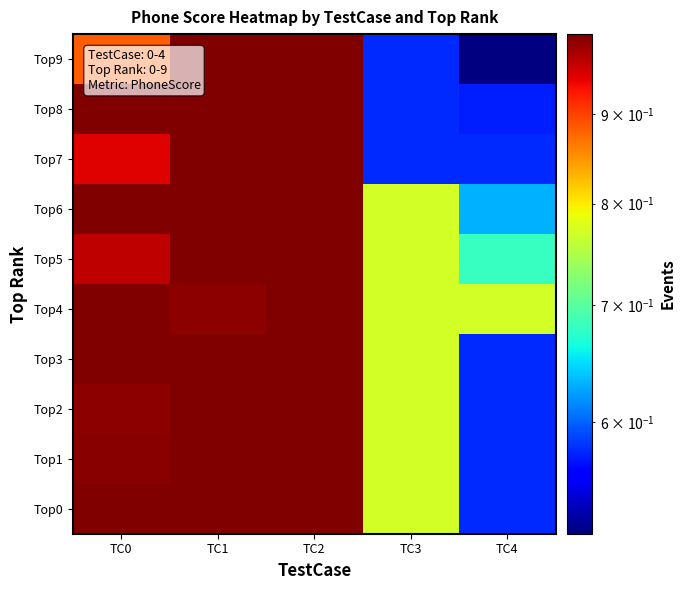

Reading left to right, transcribe all the data shown in this chart.

Top0: TC0=1.0	TC1=1.0	TC2=1.0	TC3=0.8	TC4=0.6
Top1: TC0=1.0	TC1=1.0	TC2=1.0	TC3=0.8	TC4=0.6
Top2: TC0=1.0	TC1=1.0	TC2=1.0	TC3=0.8	TC4=0.6
Top3: TC0=1.0	TC1=1.0	TC2=1.0	TC3=0.8	TC4=0.6
Top4: TC0=1.0	TC1=1.0	TC2=1.0	TC3=0.8	TC4=0.8
Top5: TC0=1.0	TC1=1.0	TC2=1.0	TC3=0.8	TC4=0.7
Top6: TC0=1.0	TC1=1.0	TC2=1.0	TC3=0.8	TC4=0.6
Top7: TC0=0.9	TC1=1.0	TC2=1.0	TC3=0.6	TC4=0.6
Top8: TC0=1.0	TC1=1.0	TC2=1.0	TC3=0.6	TC4=0.6
Top9: TC0=0.9	TC1=1.0	TC2=1.0	TC3=0.6	TC4=0.5